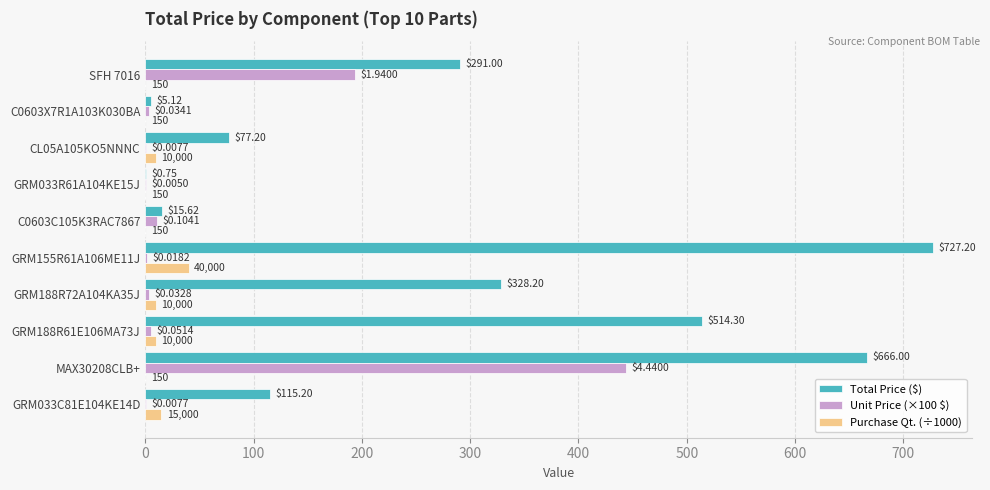

Reading left to right, list all the values displayed in this chart.

Total Price ($): 115.2	666.0	514.3	328.2	727.2	15.6	0.8	77.2	5.1	291.0
Unit Price (×100 $): 0.8	444.0	5.1	3.3	1.8	10.4	0.5	0.8	3.4	194.0
Purchase Qt. (÷1000): 15.0	0.1	10.0	10.0	40.0	0.1	0.1	10.0	0.1	0.1